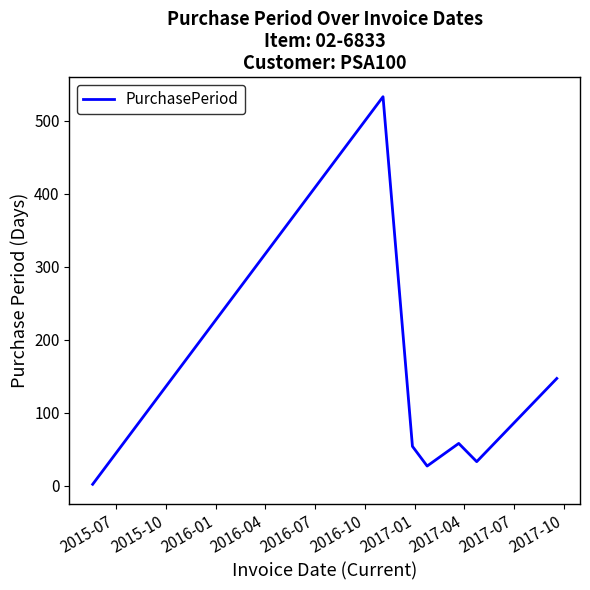

What is the maximum value shown in the chart?

533